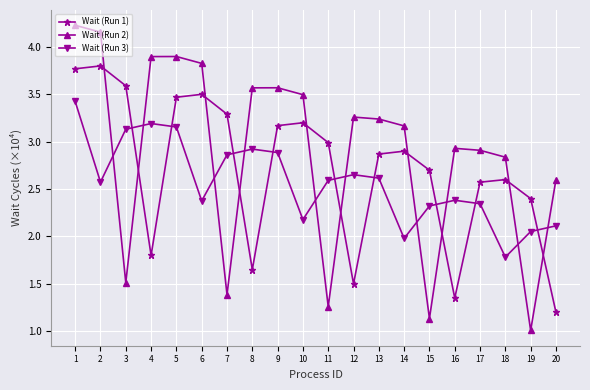

At which category does the chart reach its peak across all series?

1